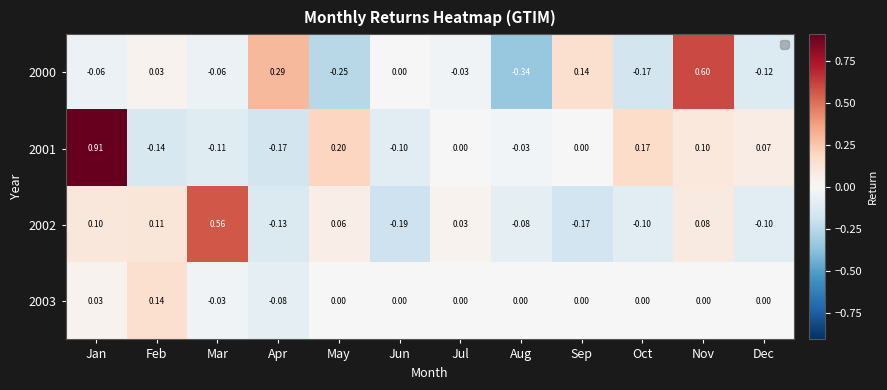

What is the maximum value shown in the chart?

0.9